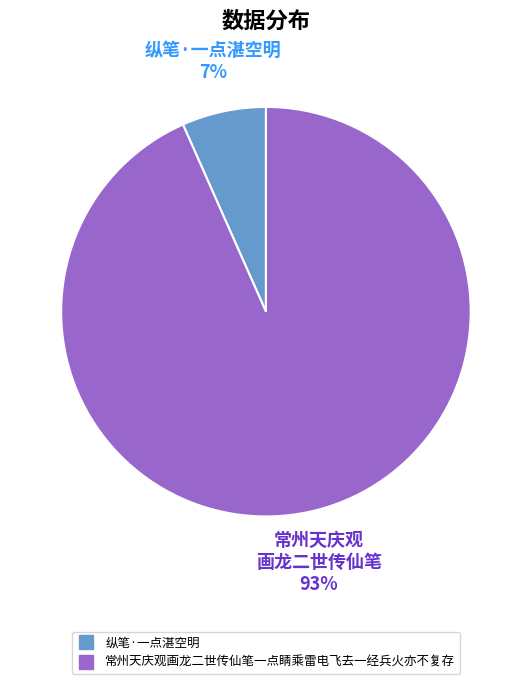

Rank the categories by value from highest to lowest.

常州天庆观画龙二世传仙笔一点睛乘雷电飞去一经兵火亦不复存, 纵笔·一点湛空明